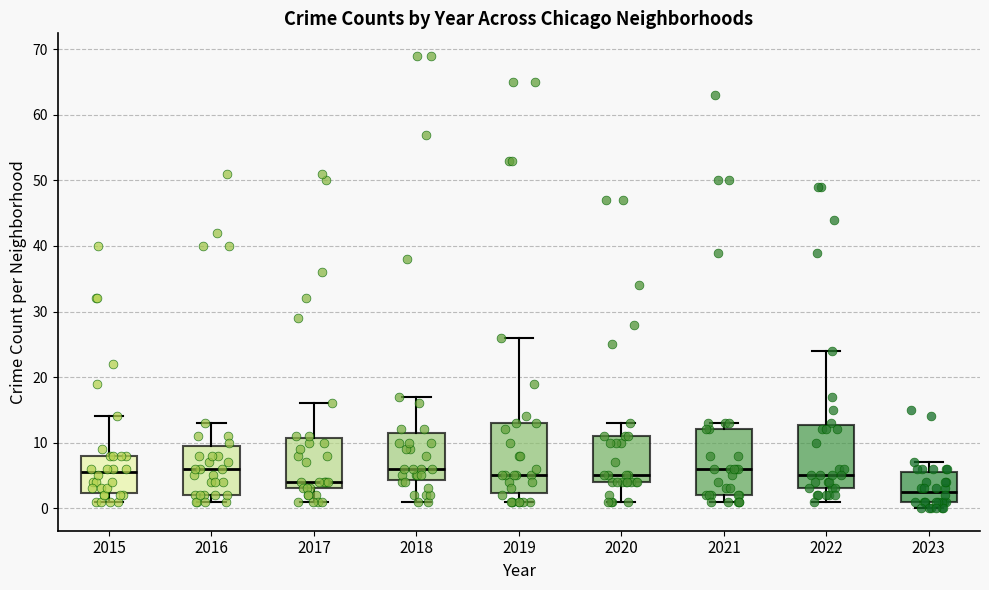

Where does the median line of the box at x = 2020 sit on the y-axis? The values are not printed on the chart, so give them approximately, as read against the axis.

5